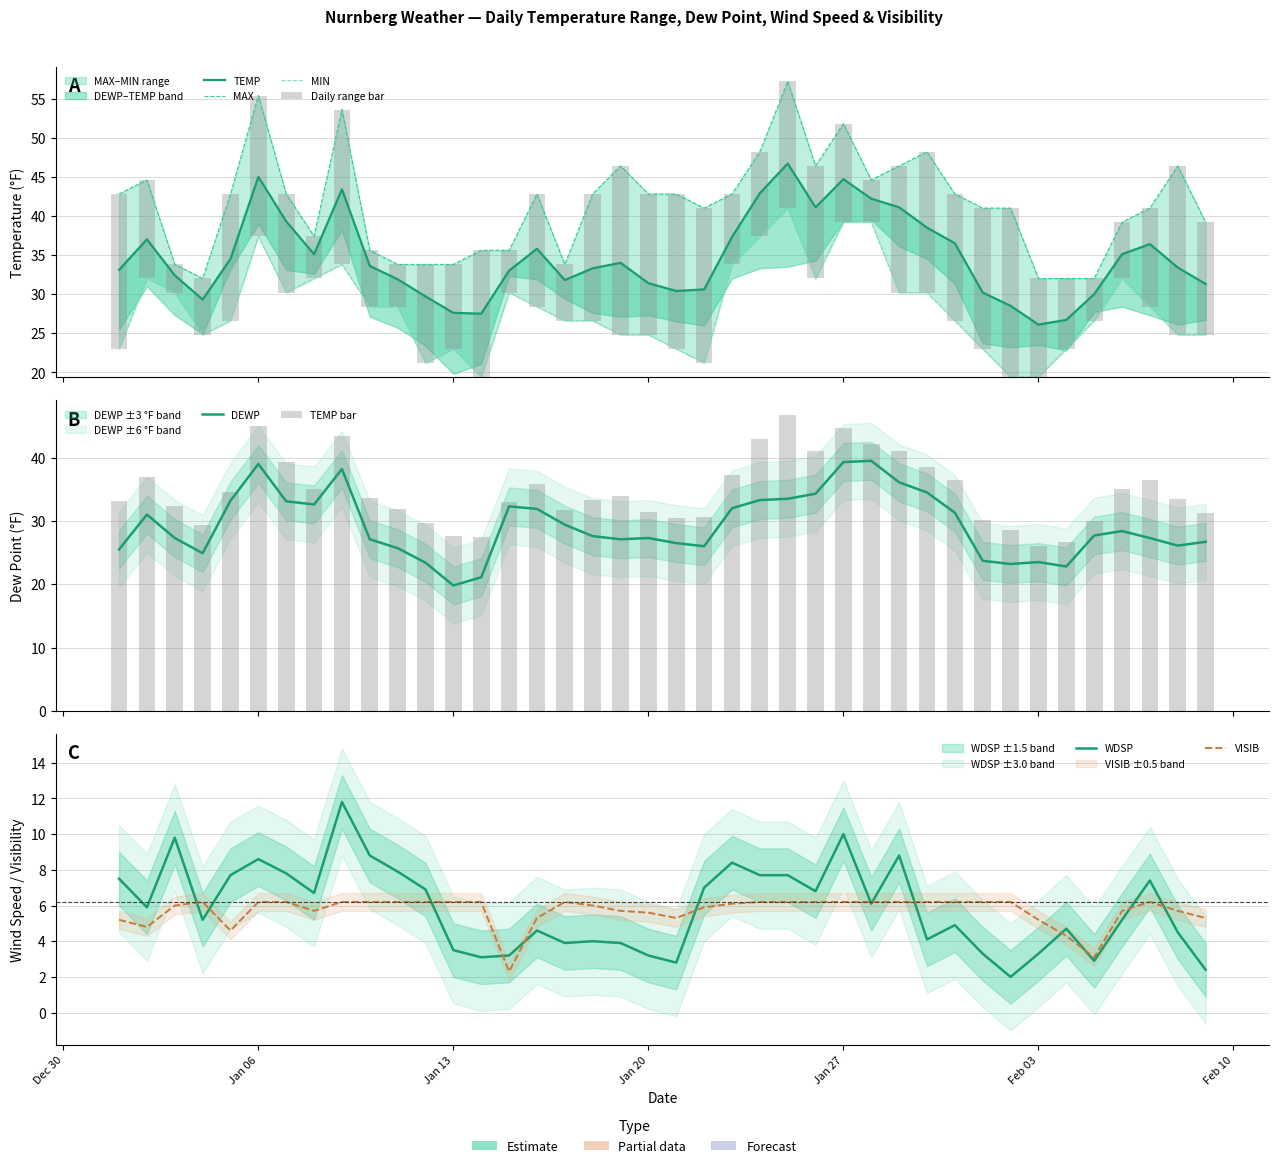

List the labels in order of MIN value, smallest first.

2025-01-14, 2025-02-02, 2025-02-03, 2025-01-12, 2025-01-22, 2025-01-01, 2025-01-13, 2025-01-21, 2025-02-01, 2025-02-04, 2025-01-04, 2025-01-19, 2025-01-20, 2025-02-08, 2025-02-09, 2025-01-05, 2025-01-17, 2025-01-18, 2025-01-31, 2025-02-05, 2025-01-10, 2025-01-11, 2025-01-16, 2025-02-07, 2025-01-03, 2025-01-07, 2025-01-15, 2025-01-29, 2025-01-30, 2025-01-02, 2025-01-08, 2025-01-26, 2025-02-06, 2025-01-09, 2025-01-23, 2025-01-06, 2025-01-24, 2025-01-27, 2025-01-28, 2025-01-25